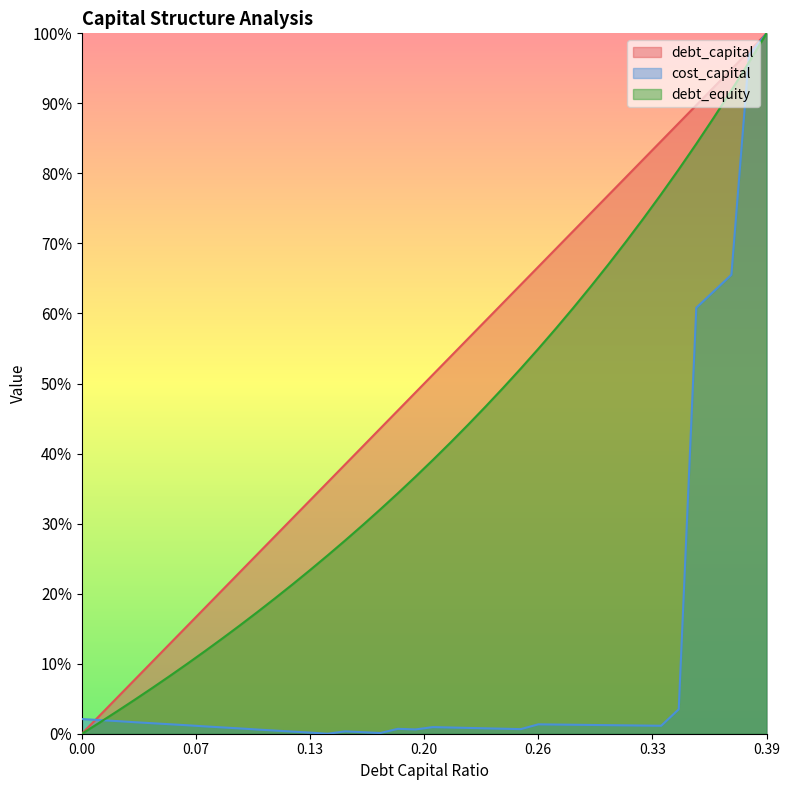

How many positive values does the cost_capital series have?

39